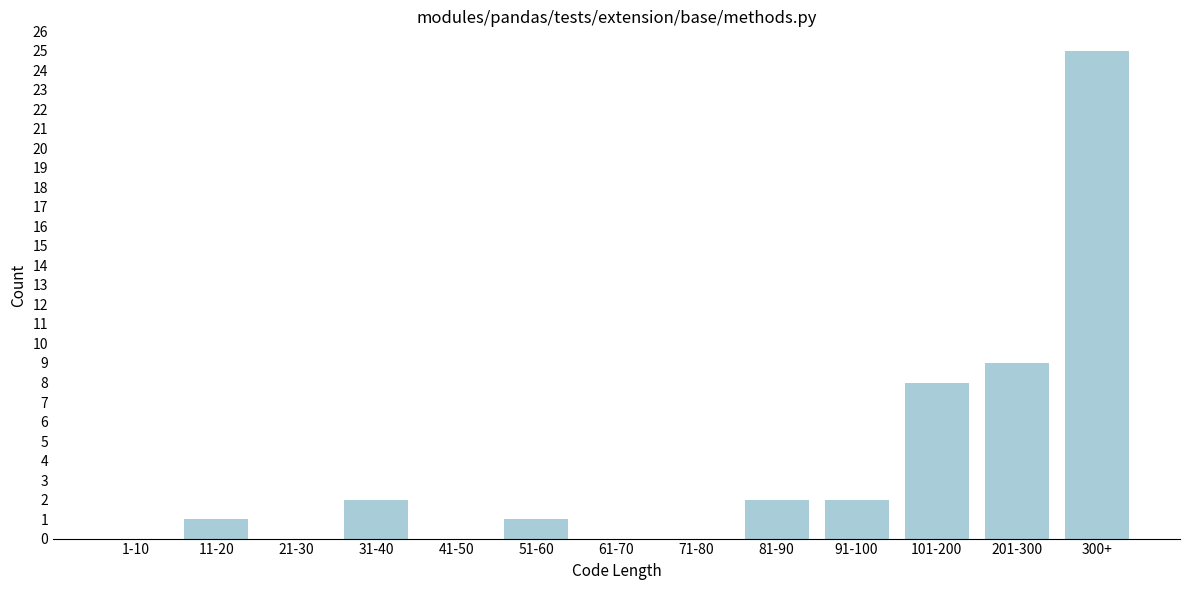

Reading right to left, list all the values displayed in this chart.

300+=25	201-300=9	101-200=8	91-100=2	81-90=2	71-80=0	61-70=0	51-60=1	41-50=0	31-40=2	21-30=0	11-20=1	1-10=0